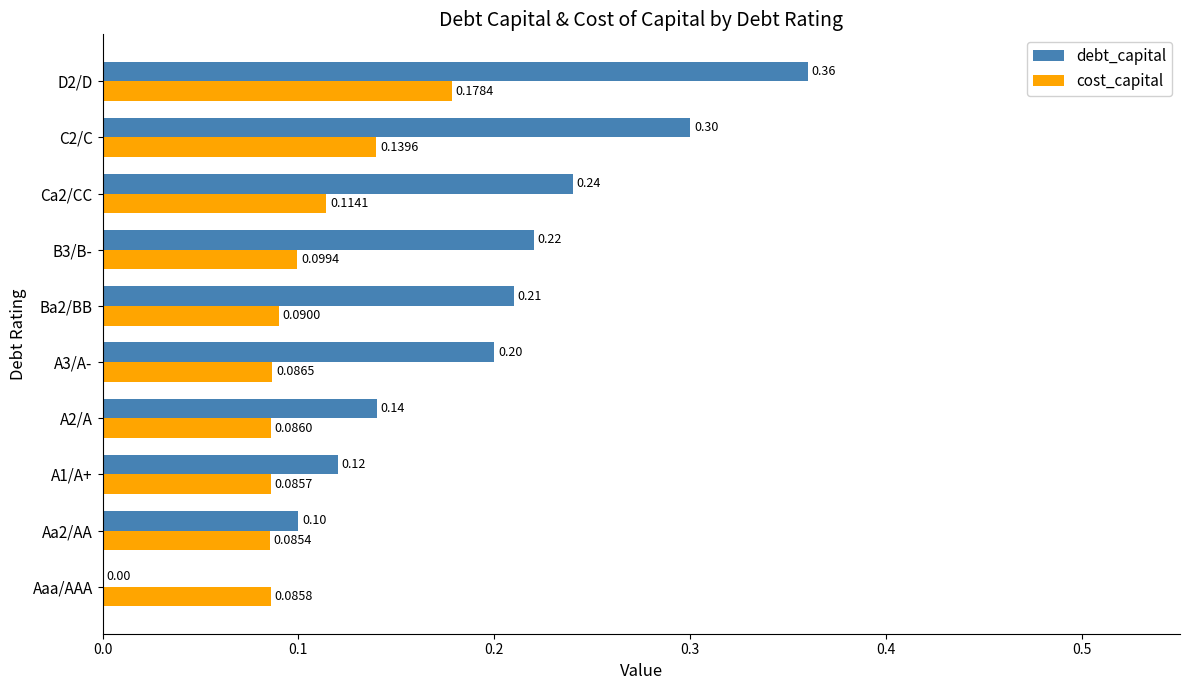

At which category is the sum across all series the highest?

D2/D